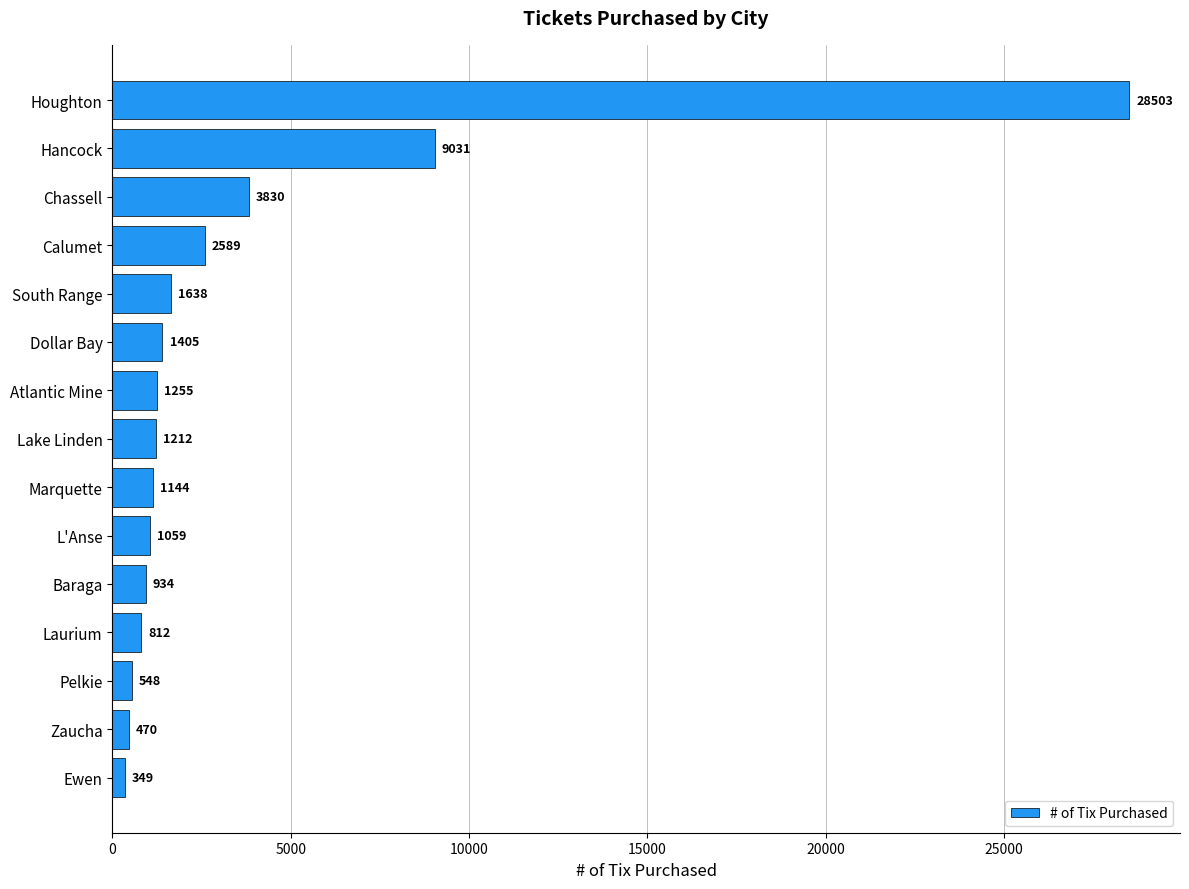

List the labels in order of value, smallest first.

Ewen, Zaucha, Pelkie, Laurium, Baraga, L'Anse, Marquette, Lake Linden, Atlantic Mine, Dollar Bay, South Range, Calumet, Chassell, Hancock, Houghton